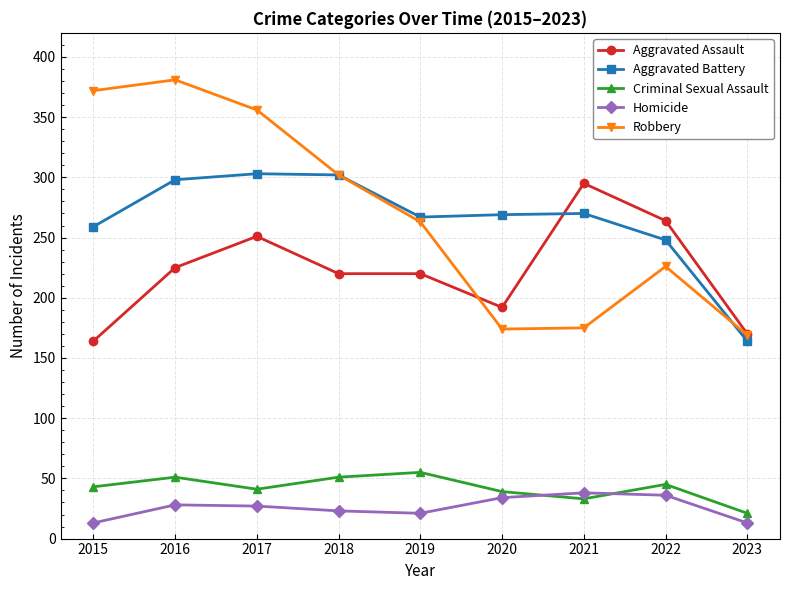

What are all the series names shown in the legend?

Aggravated Assault, Aggravated Battery, Criminal Sexual Assault, Homicide, Robbery